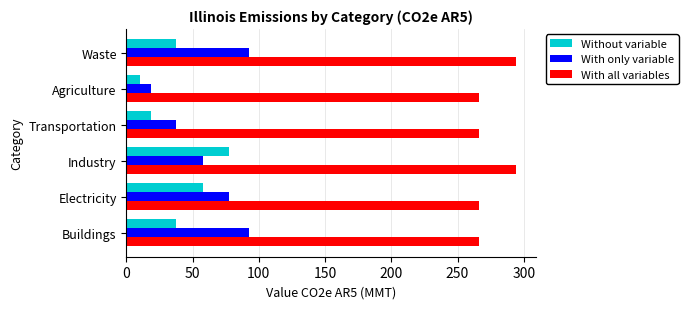

At how many categories does at least one series exceed 75?

6